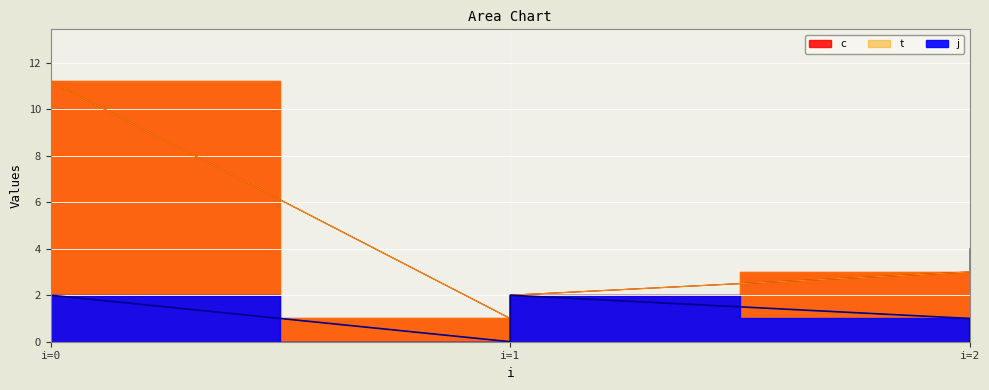

True or false: t and j intersect in this chart.

False